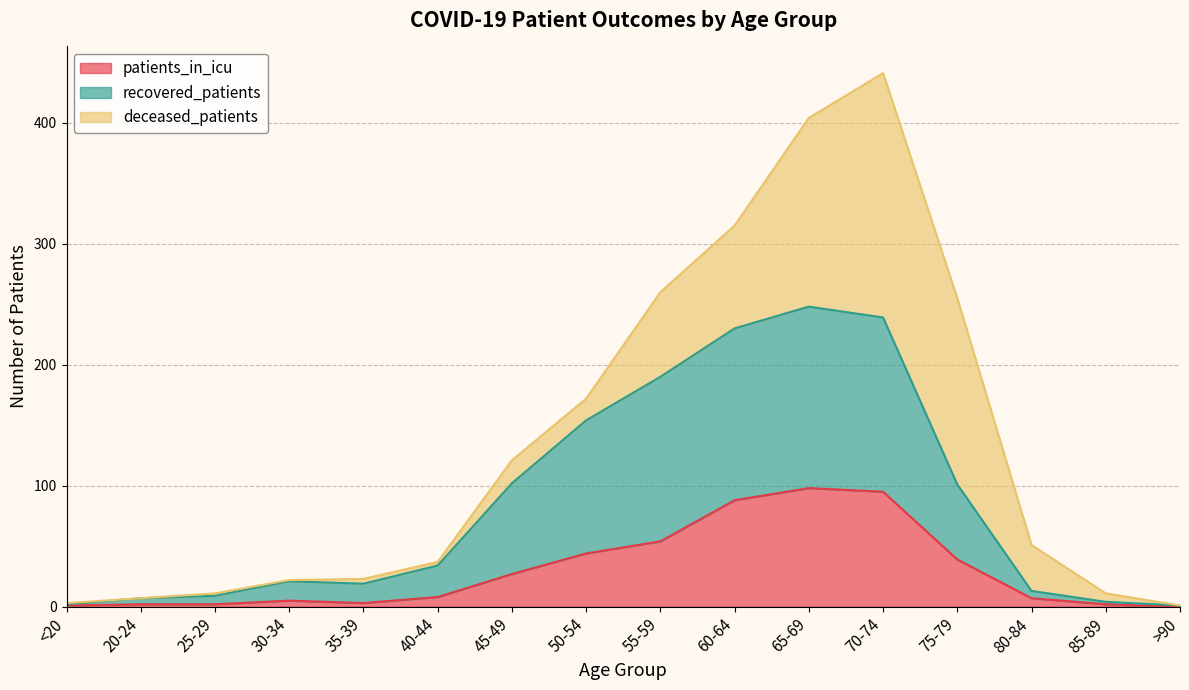

Which category has the highest value in the recovered_patients series?

65-69